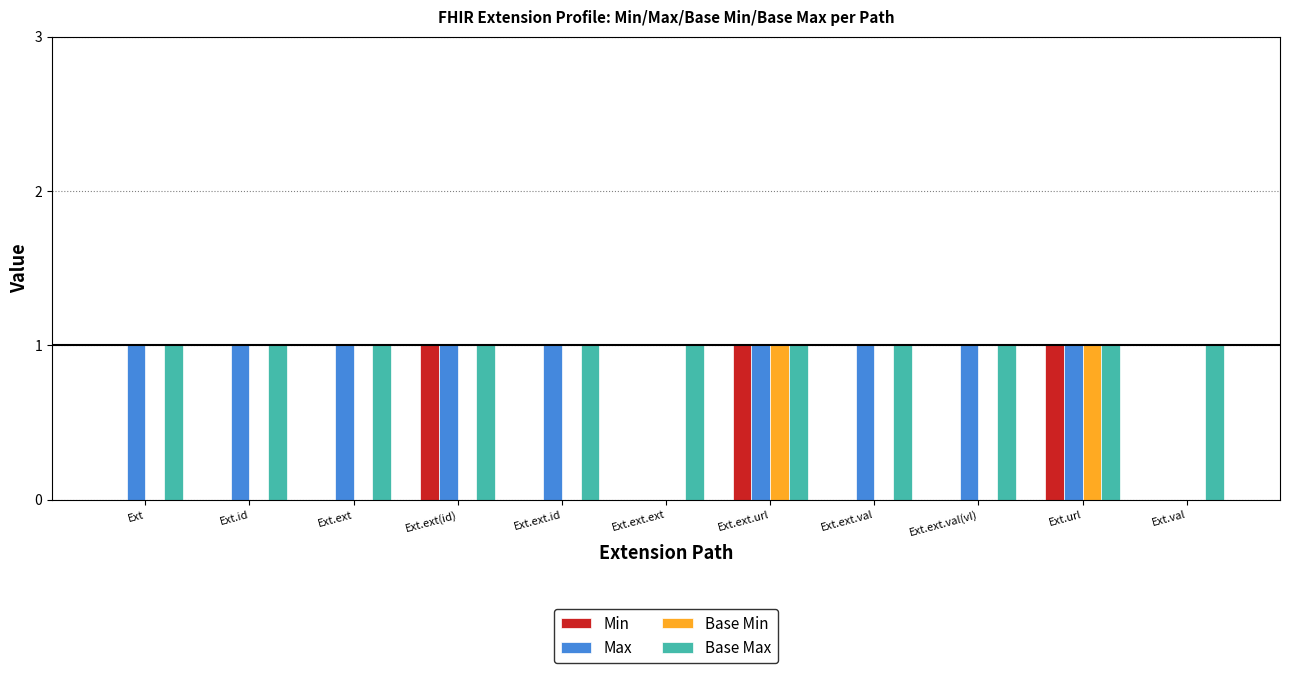

Which series has the largest total across all categories?

Base Max